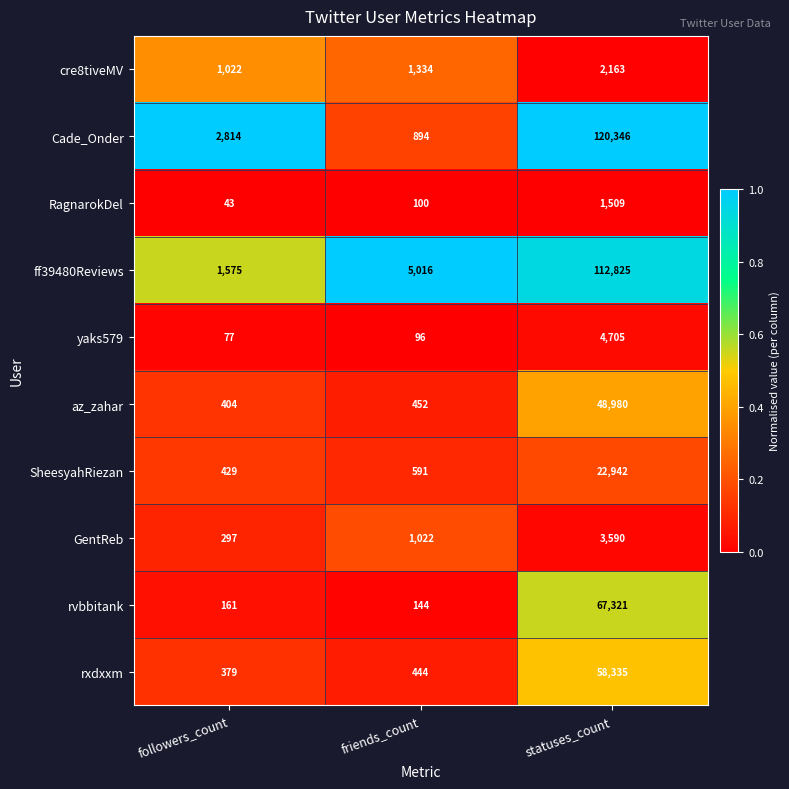

True or false: yaks579 has a value of 117 at followers_count.

False